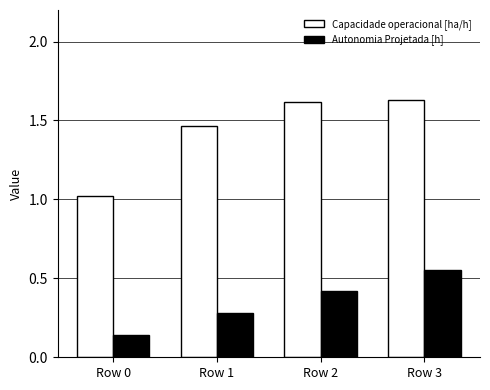

How many bars are there in each group?

2